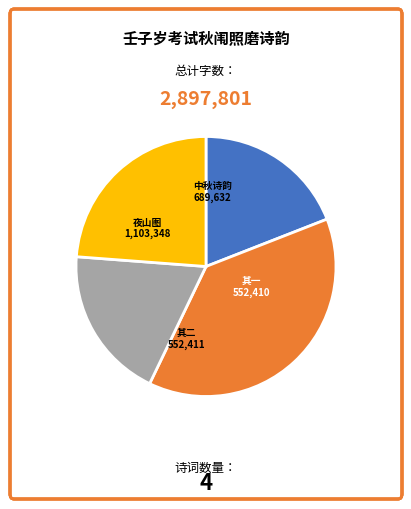

Is there any slice that represents more than half of the pie?

No